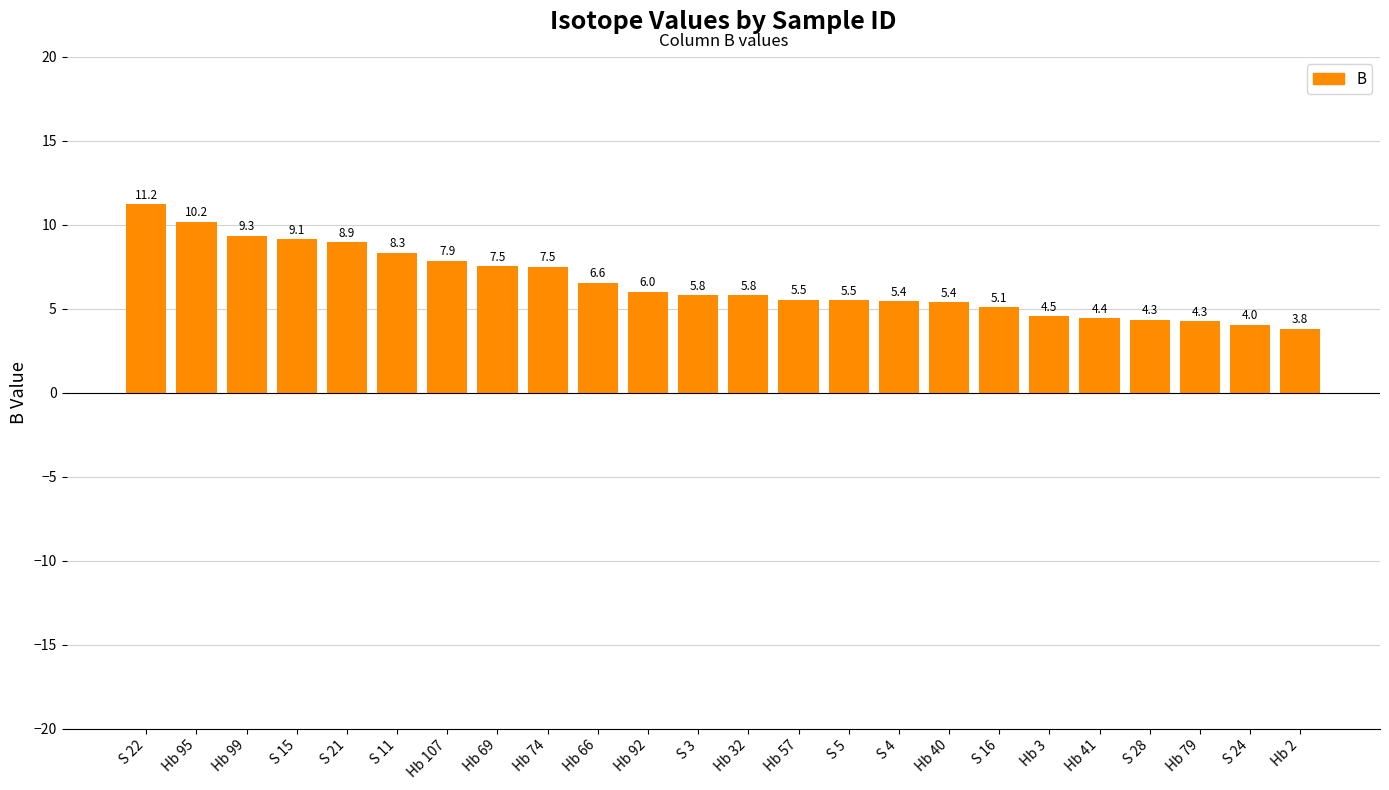

What is the difference between the values at Hb 95 and Hb 92?

4.2